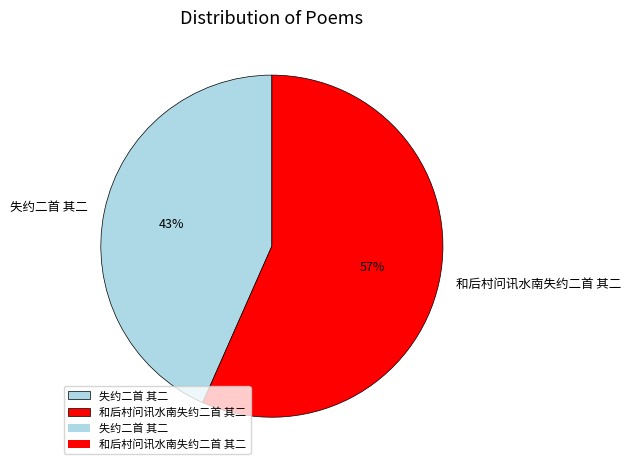

Rank the categories by value from lowest to highest.

失约二首 其二, 和后村问讯水南失约二首 其二